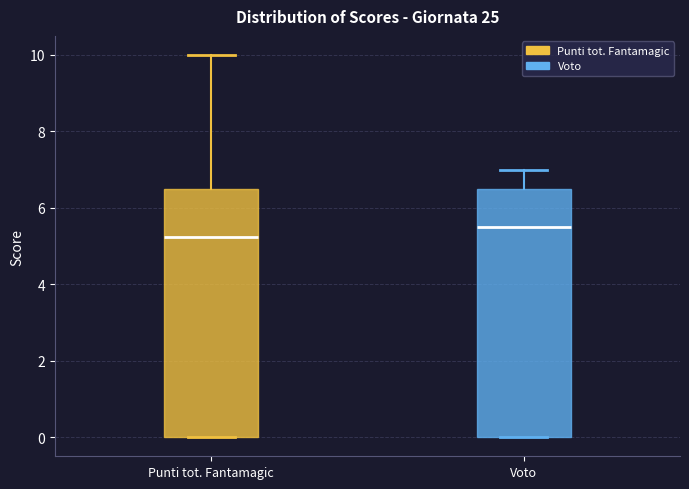

Where does the median line of the box for Punti tot. Fantamagic sit on the y-axis? The values are not printed on the chart, so give them approximately, as read against the axis.

5.2